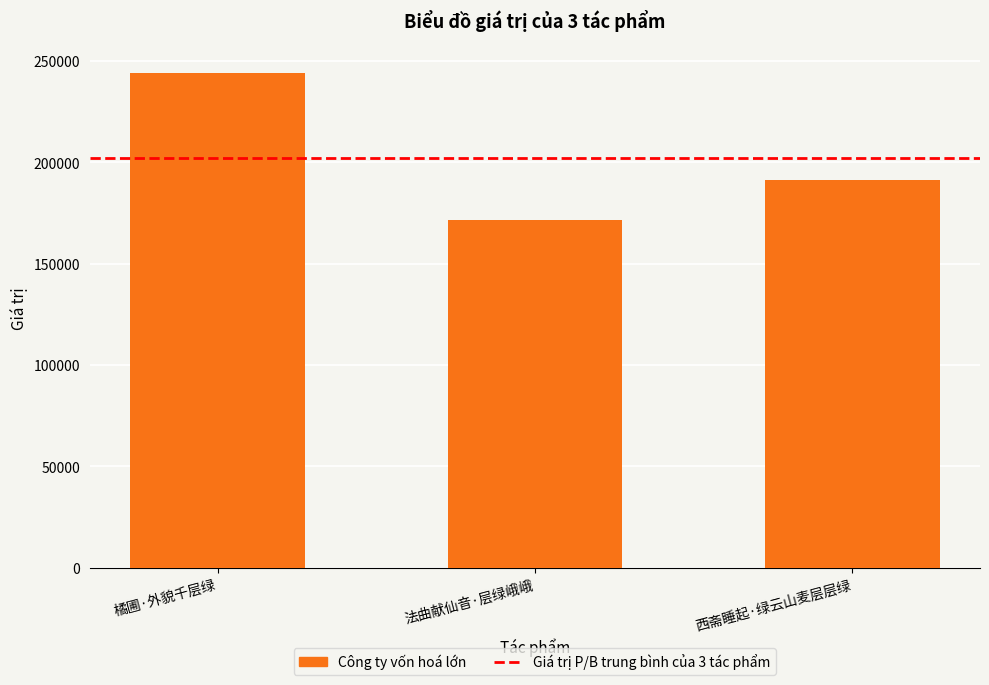

What is the difference between the maximum and minimum values?

72406